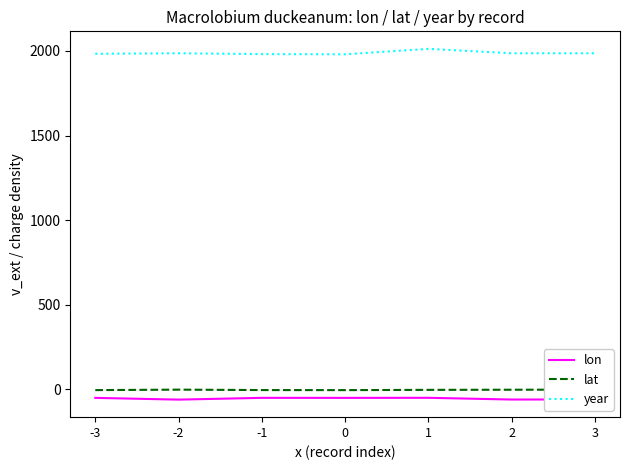

Between -1 and -2, which is larger?

-1